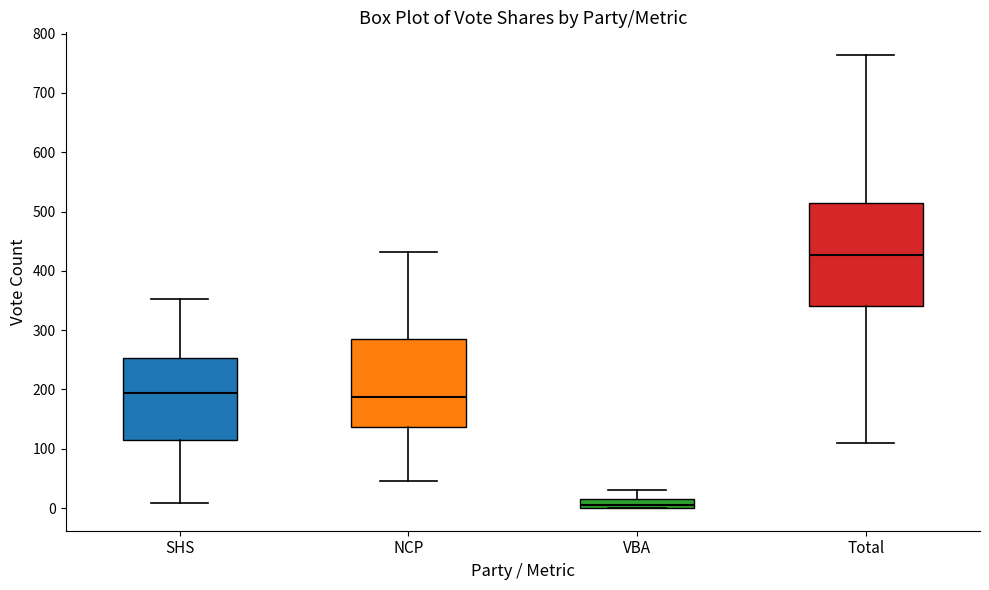

Which box is the tallest, from its lower edge to its upper edge?

Total